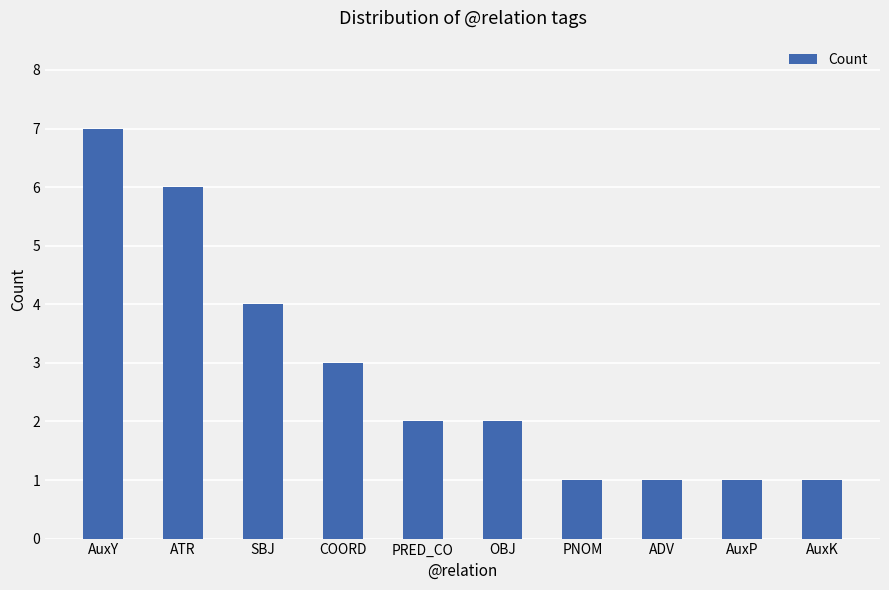

What is the change in value from SBJ to OBJ?

-2